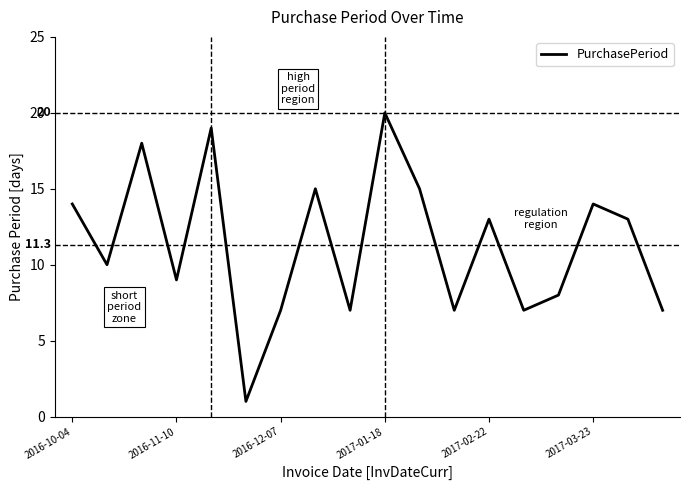

What is the difference between the maximum and minimum values?

19